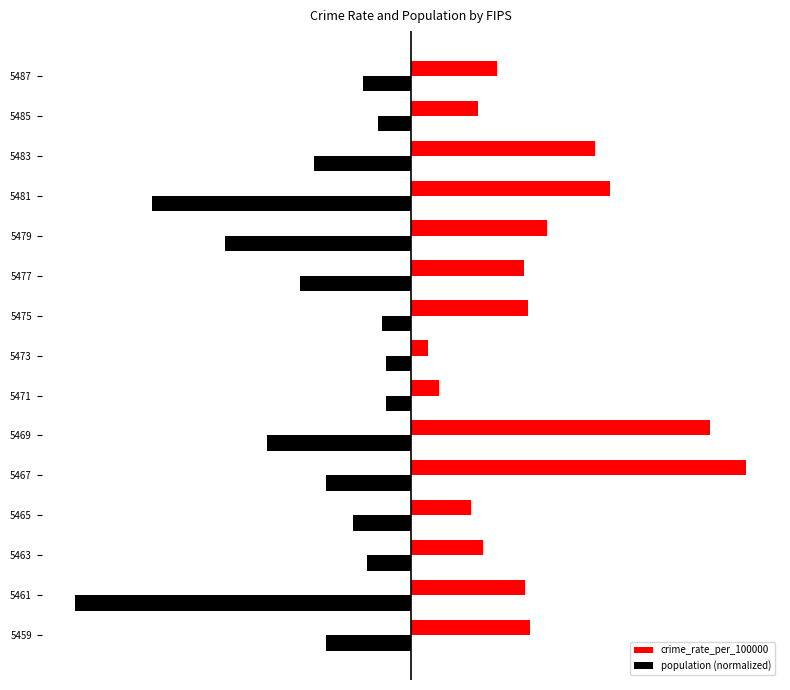

What are all the series names shown in the legend?

crime_rate_per_100000, population (normalized)